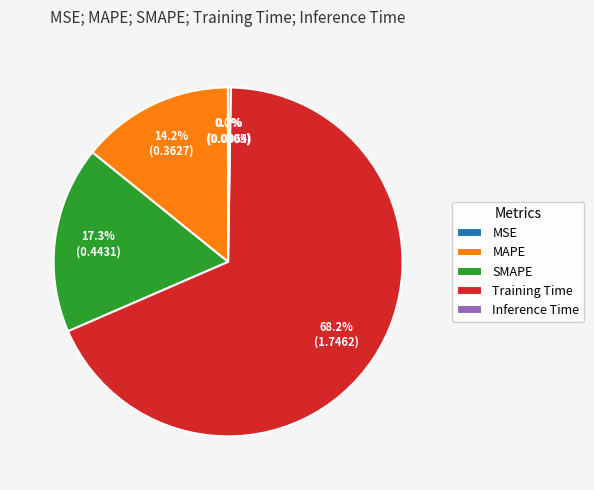

Combined, do SMAPE and MAPE account for over 50%?

No